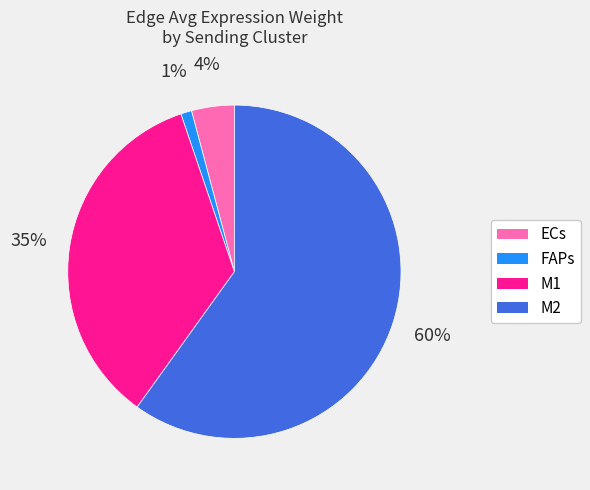

To the nearest percent, what is the average slice percentage?

25%